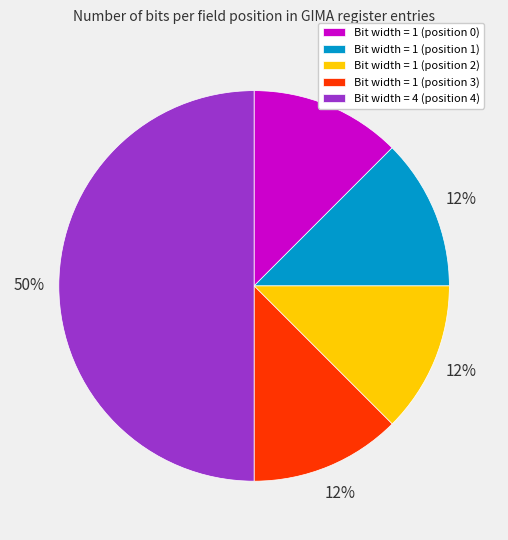

Is it true that Bit width = 4 (position 4) is 36% of the pie?

False